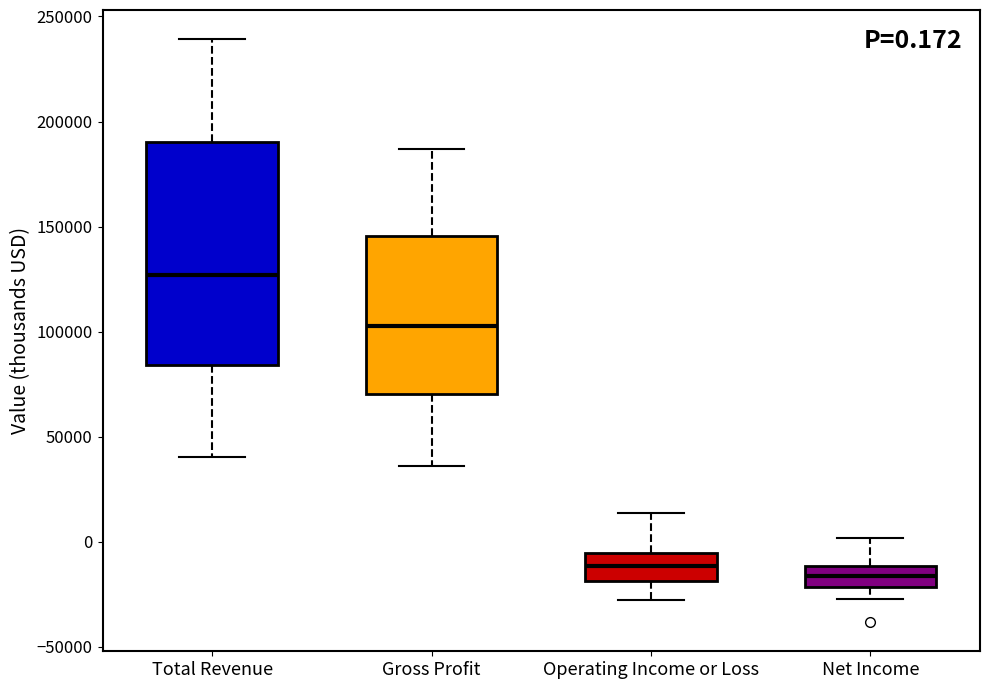

Comparing the boxes themselves (not the whiskers), which one is the tallest?

Total Revenue